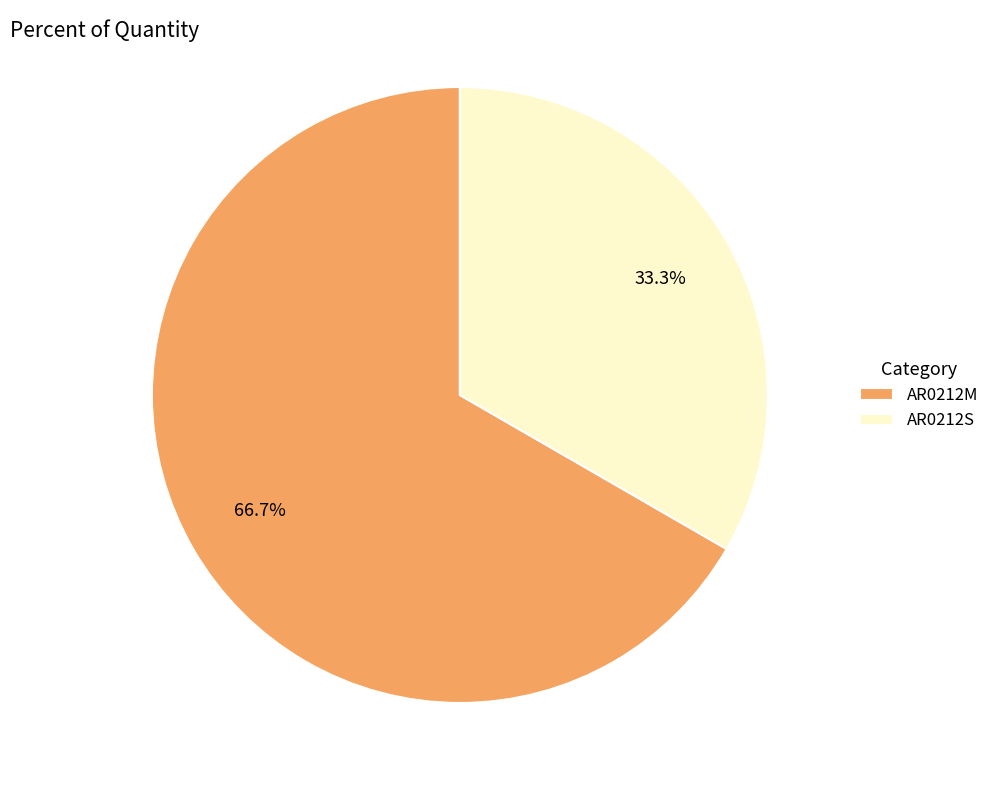

To the nearest percent, what percentage of the pie is AR0212S?

33%